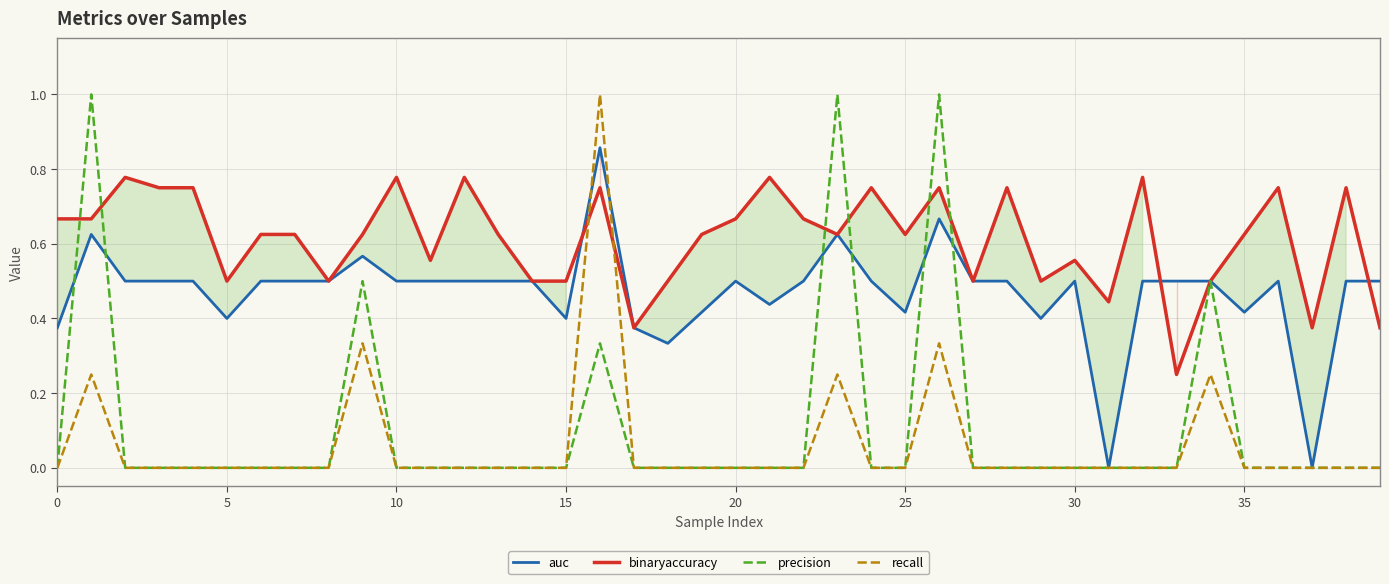

What is the lowest value of the binaryaccuracy series?

0.2